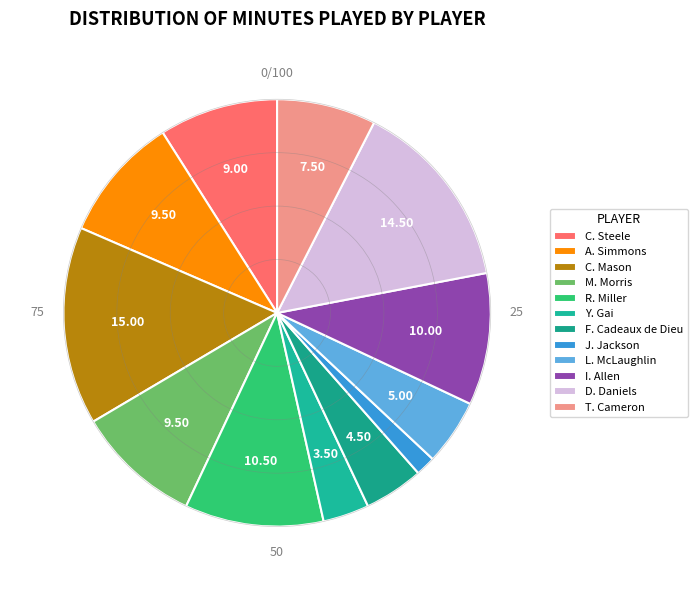

To the nearest percent, what is the difference between the largest and smallest slice percentages?

14%